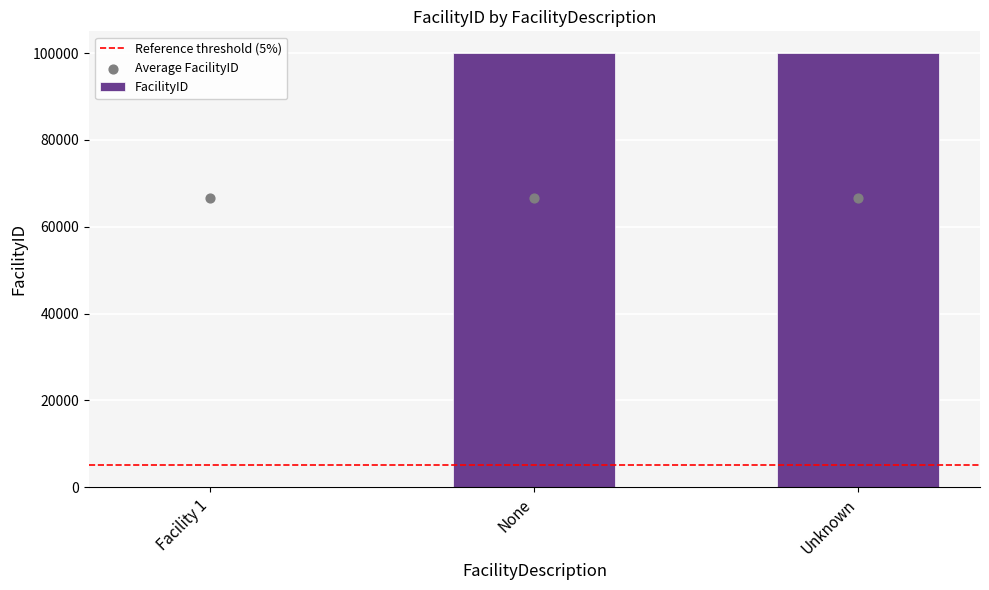

What is the change in value from Facility 1 to None?

+99997